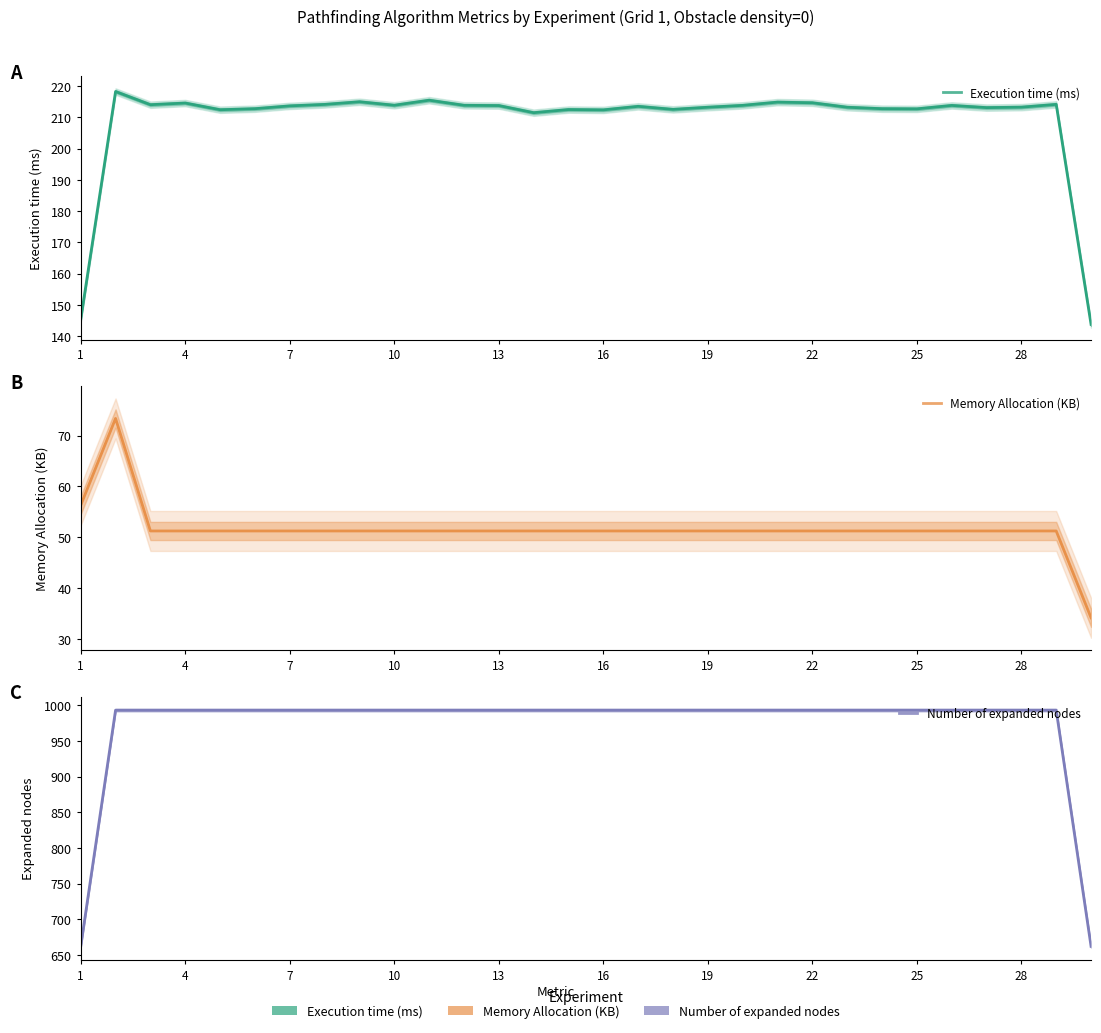

Between 18 and 28, which series saw the biggest shift?

Execution time (ms)